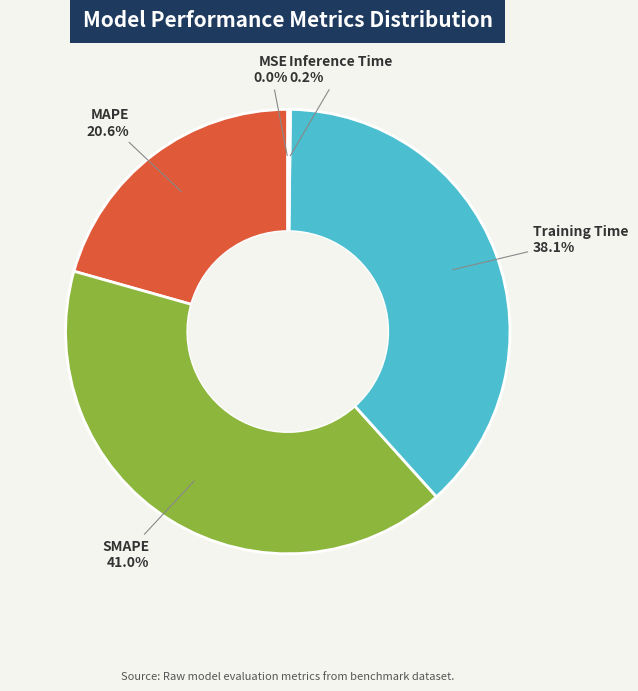

Is there a majority slice in this chart?

No